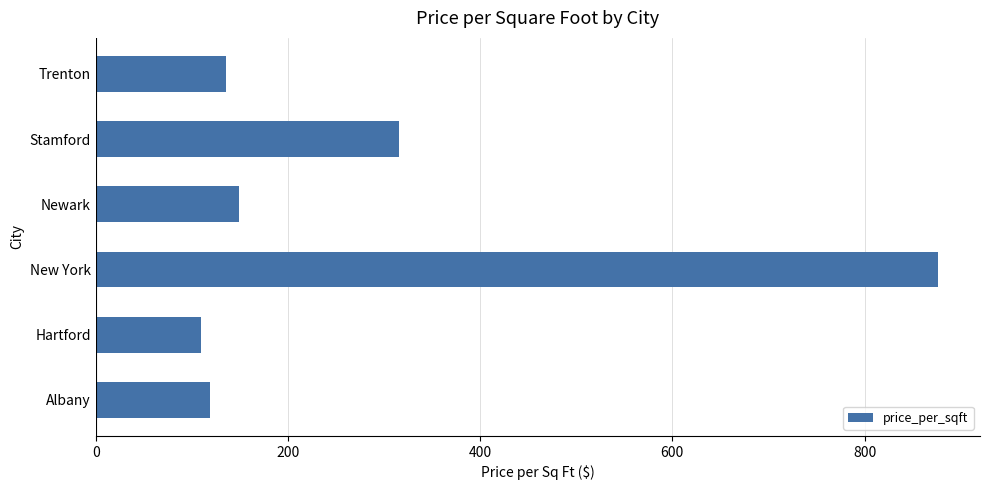

How many bars are there in total?

6